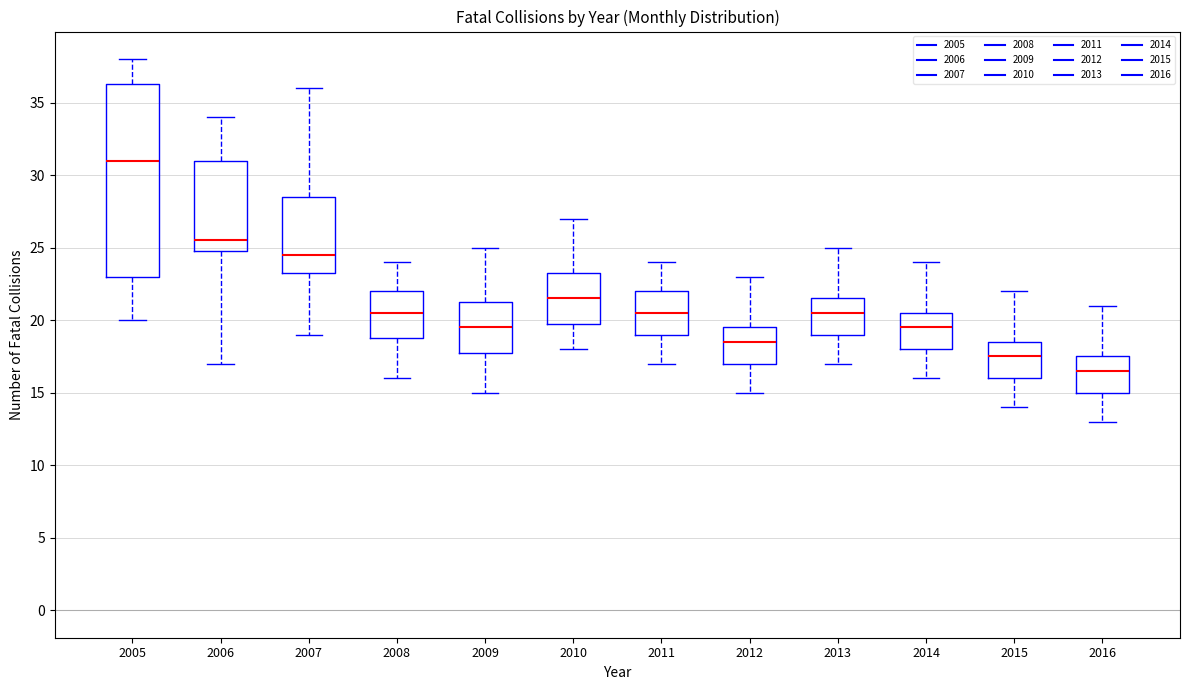

Reading left to right, read every box against the y-axis: the position of its median line, the range the box covers, and the ends of its whiskers. The values are not printed on the chart, so give them approximately, as read against the axis.

2005: median 31.0, box 23.0 to 36.5, whiskers 20.0 to 38.0
2006: median 25.5, box 25.0 to 31.0, whiskers 17.0 to 34.0
2007: median 24.5, box 23.5 to 28.5, whiskers 19.0 to 36.0
2008: median 20.5, box 19.0 to 22.0, whiskers 16.0 to 24.0
2009: median 19.5, box 18.0 to 21.5, whiskers 15.0 to 25.0
2010: median 21.5, box 20.0 to 23.5, whiskers 18.0 to 27.0
2011: median 20.5, box 19.0 to 22.0, whiskers 17.0 to 24.0
2012: median 18.5, box 17.0 to 19.5, whiskers 15.0 to 23.0
2013: median 20.5, box 19.0 to 21.5, whiskers 17.0 to 25.0
2014: median 19.5, box 18.0 to 20.5, whiskers 16.0 to 24.0
2015: median 17.5, box 16.0 to 18.5, whiskers 14.0 to 22.0
2016: median 16.5, box 15.0 to 17.5, whiskers 13.0 to 21.0